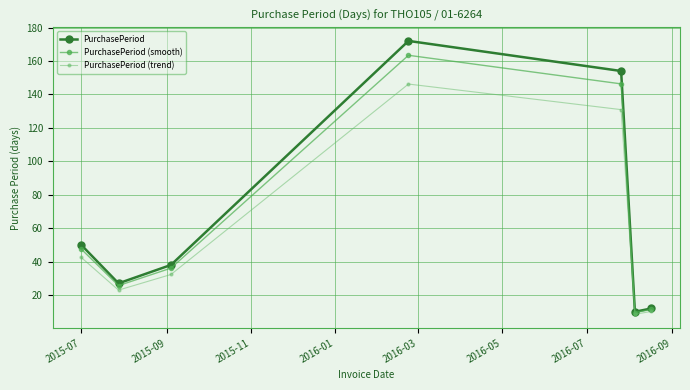

How many lines are shown in the chart?

3